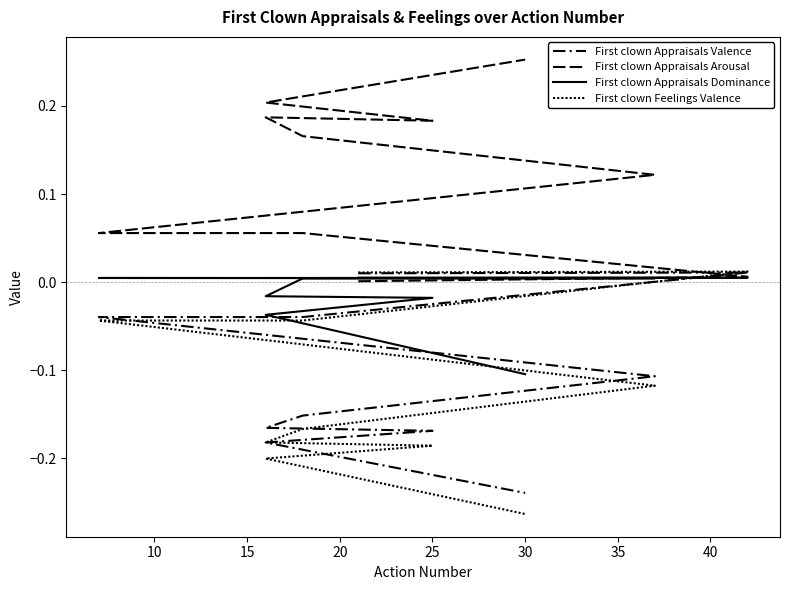

What are all the series names shown in the legend?

First clown Appraisals Valence, First clown Appraisals Arousal, First clown Appraisals Dominance, First clown Feelings Valence